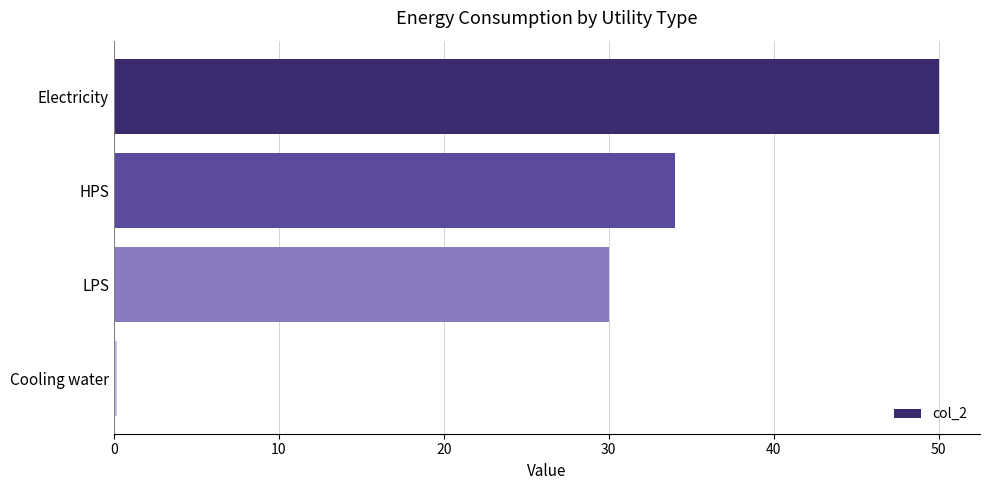

What is the difference between the maximum and minimum values?

49.8